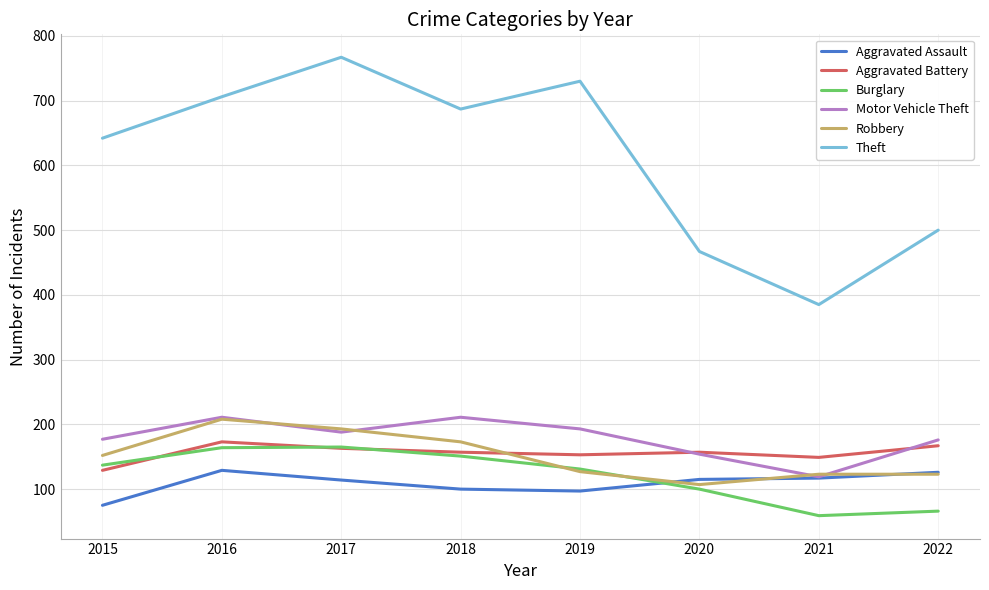

Which category has the highest value across all series?

2017